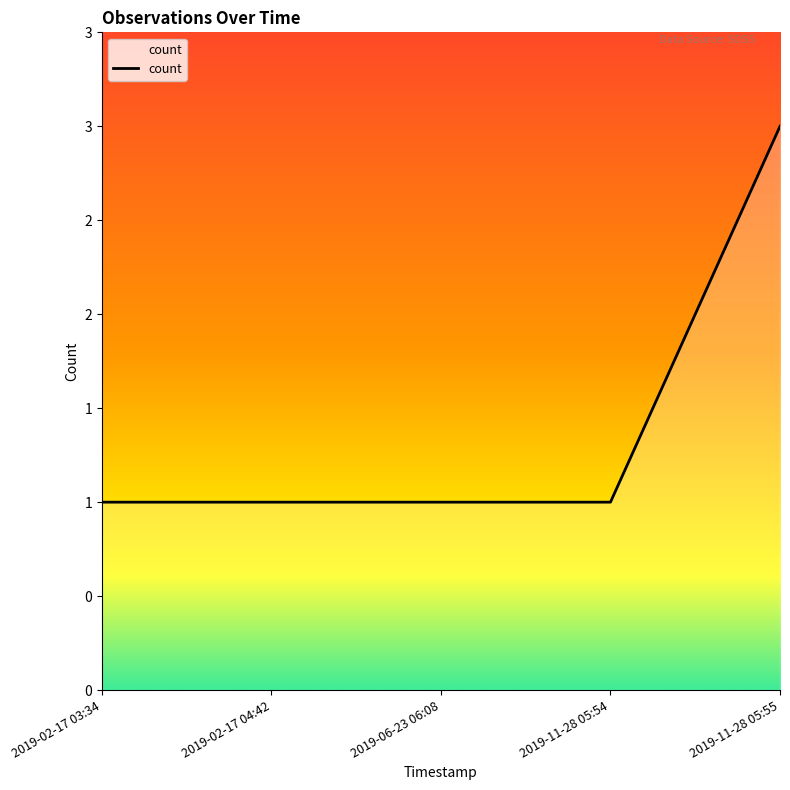

Reading left to right, what are all the values shown in this chart?

1	1	1	1	3